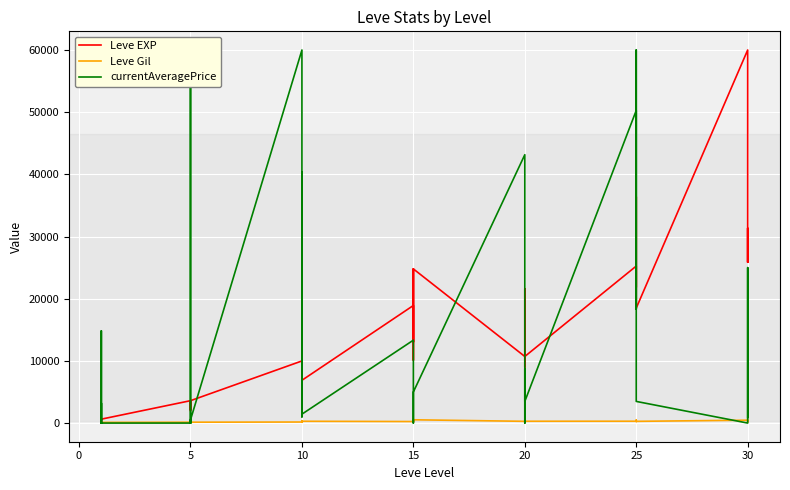

Is it true that currentAveragePrice equals 29992 at 20?

False